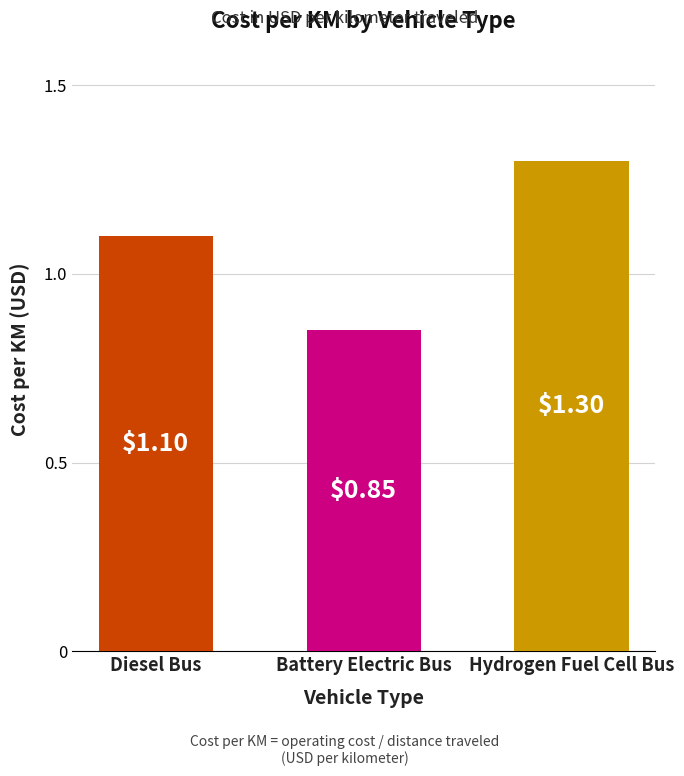

Between Battery Electric Bus and Hydrogen Fuel Cell Bus, which is larger?

Hydrogen Fuel Cell Bus